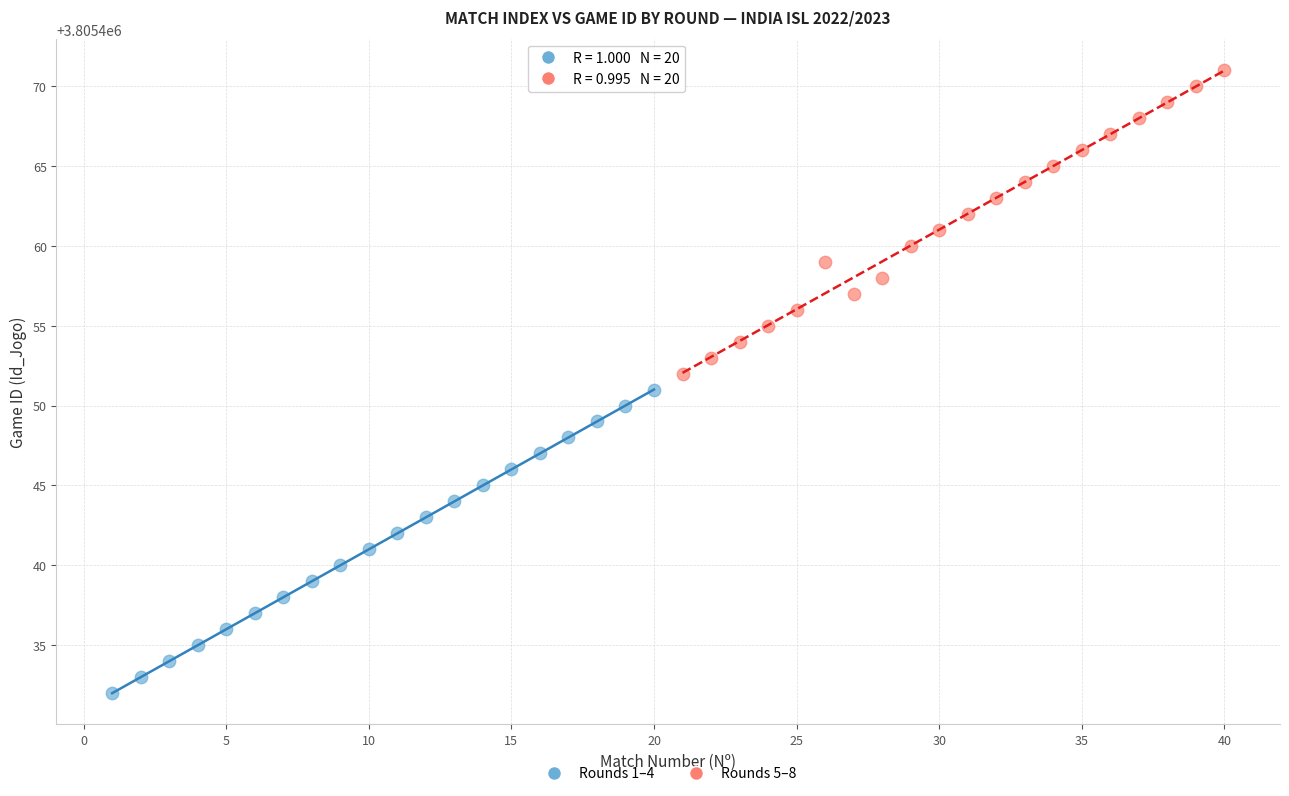

What are all the series names shown in the legend?

Rounds 1–4, Rounds 5–8